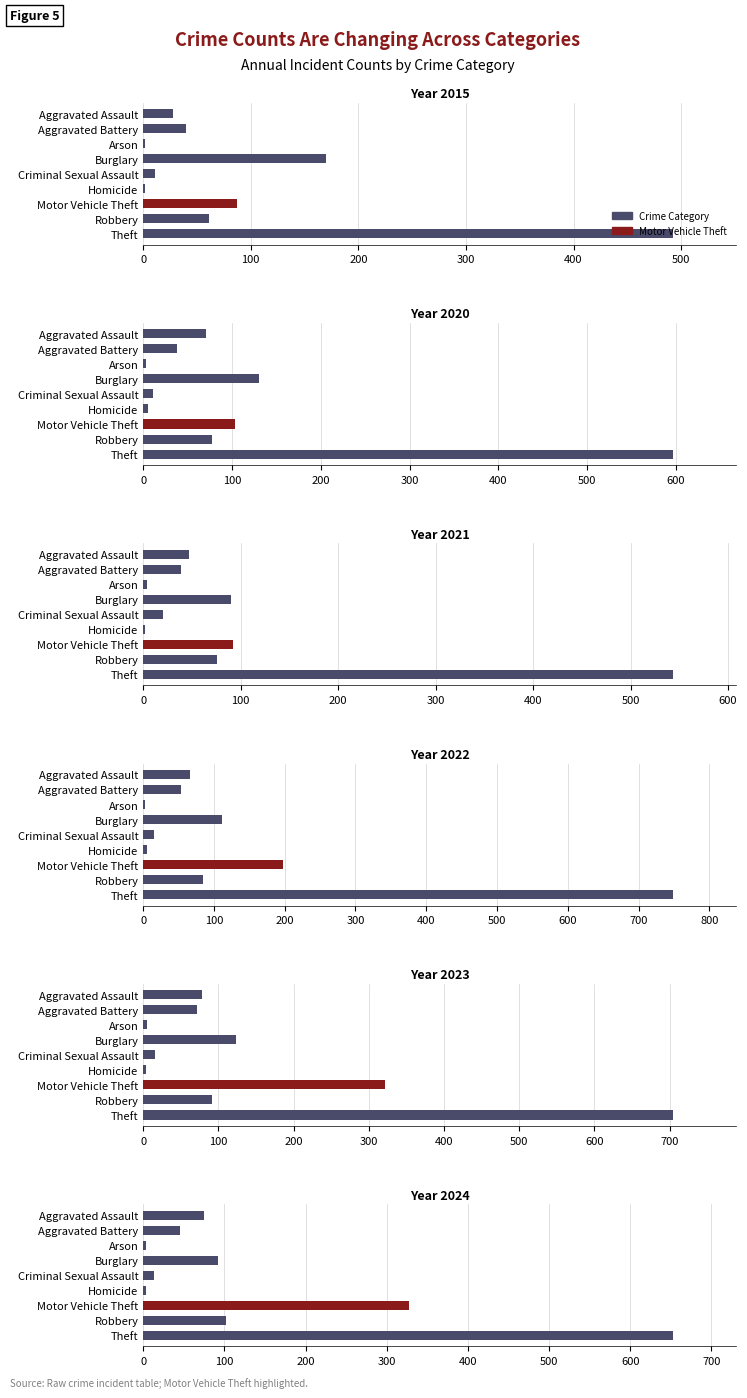

Which series has the largest range (max minus min)?

2022